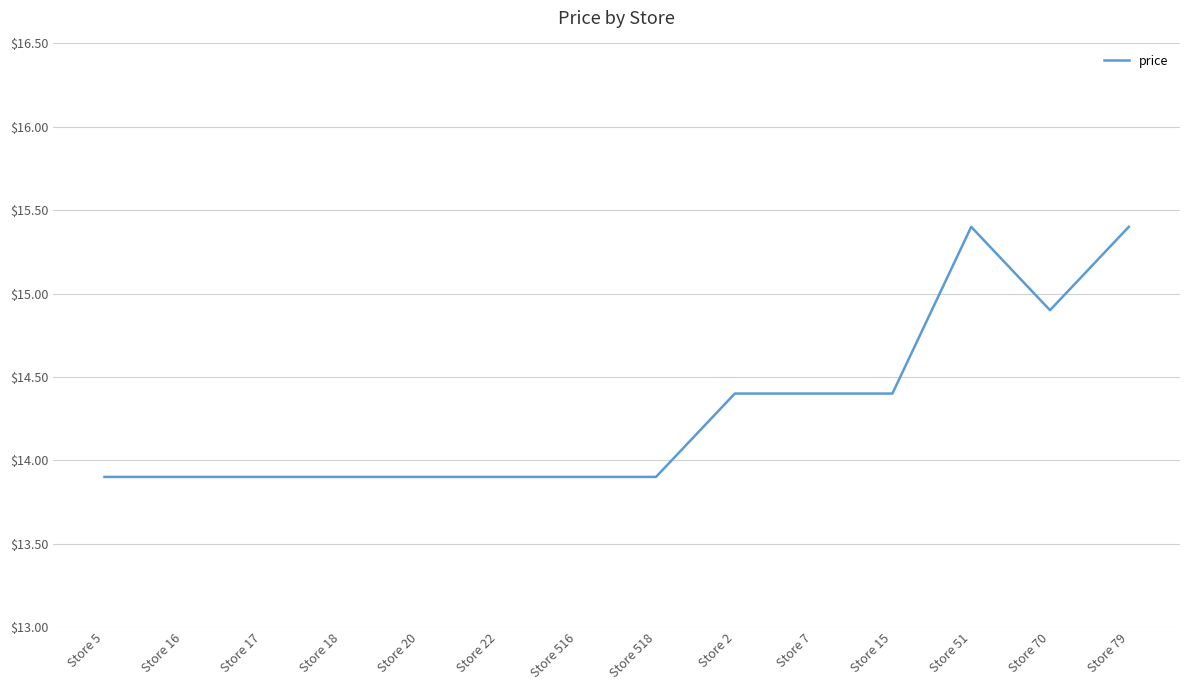

Reading left to right, extract all data points from this chart.

13.9	13.9	13.9	13.9	13.9	13.9	13.9	13.9	14.4	14.4	14.4	15.4	14.9	15.4